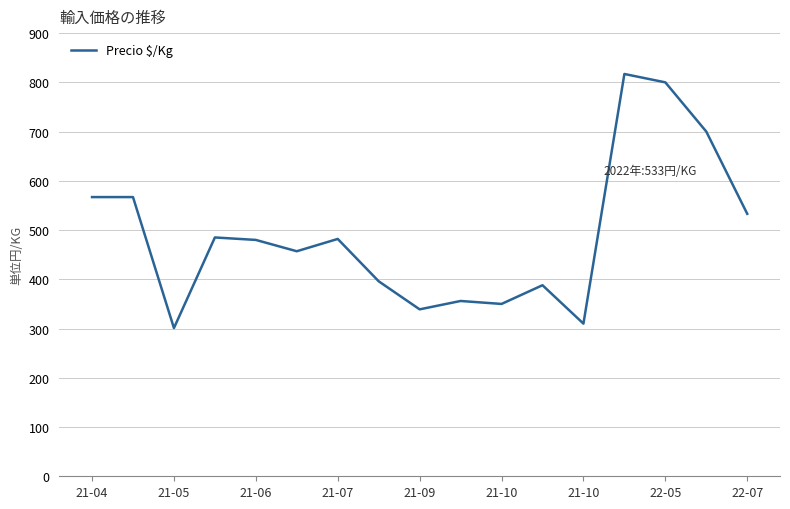

What is the difference between the maximum and minimum values?

516